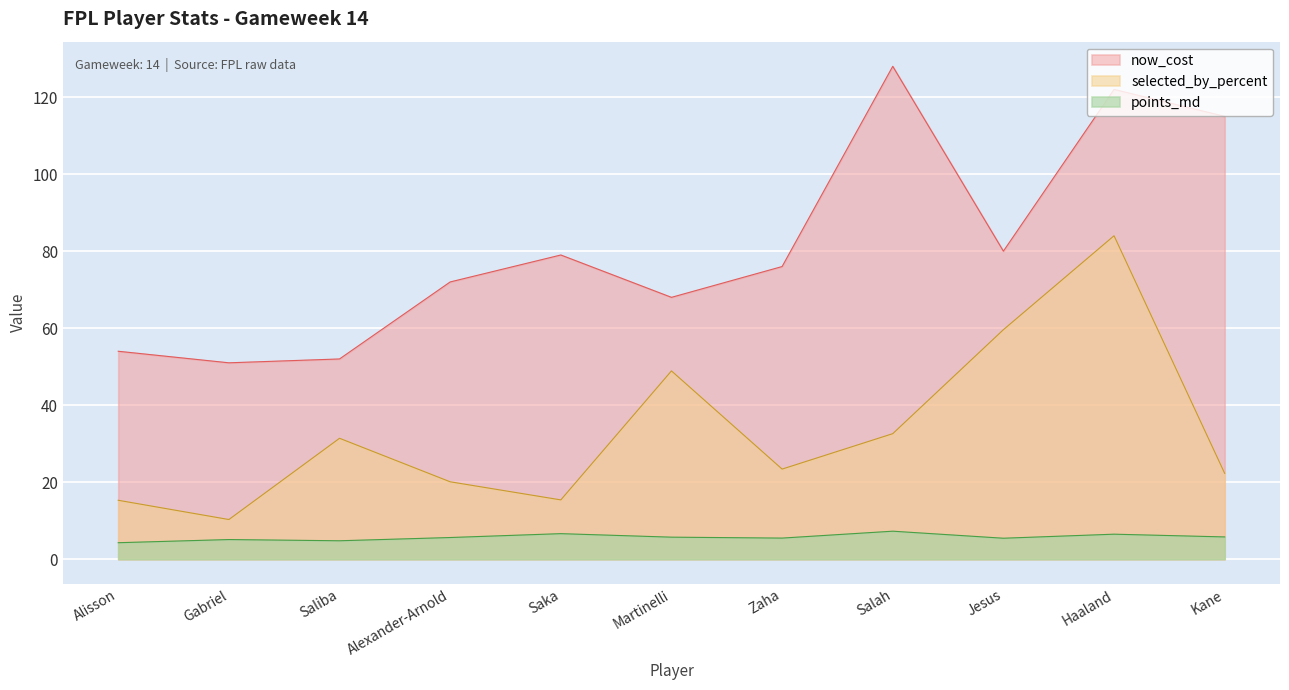

What is the value of the points_md point at the 3rd from the left?

4.8